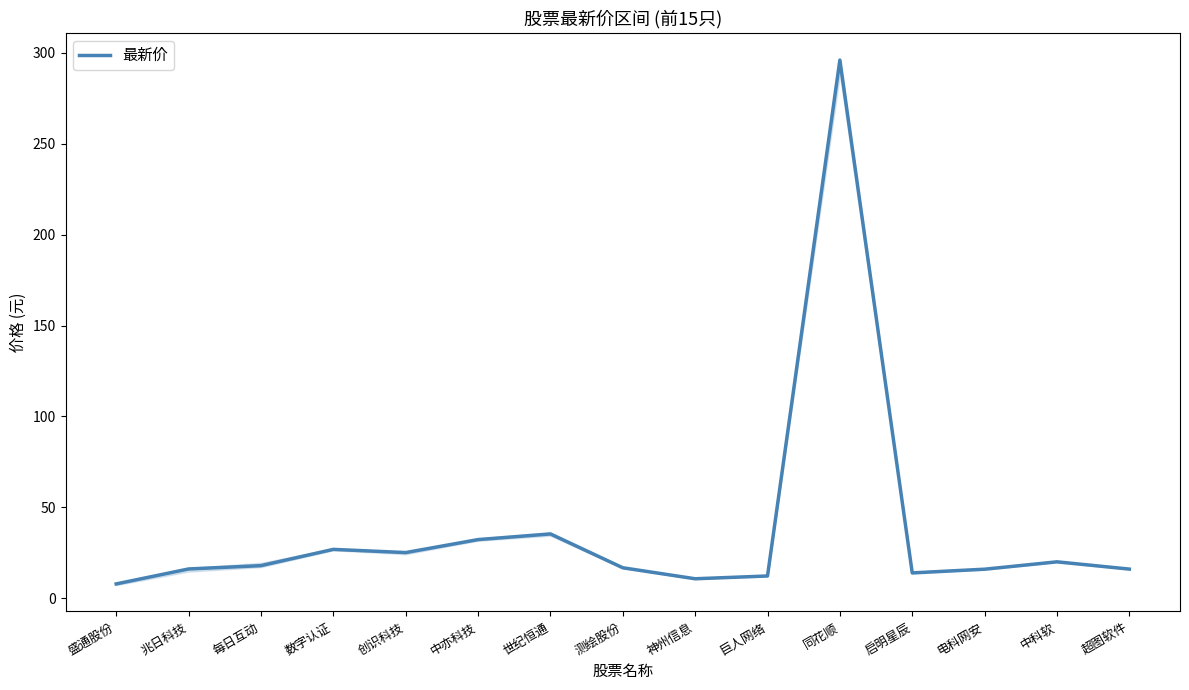

Is it true that the value at 数字认证 is 37.0?

False